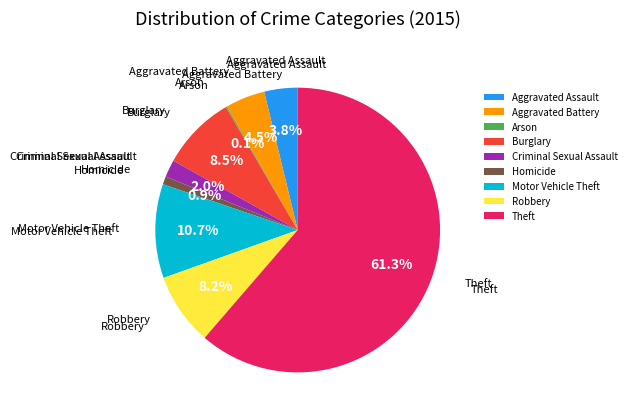

What is the largest slice in the pie chart?

Theft